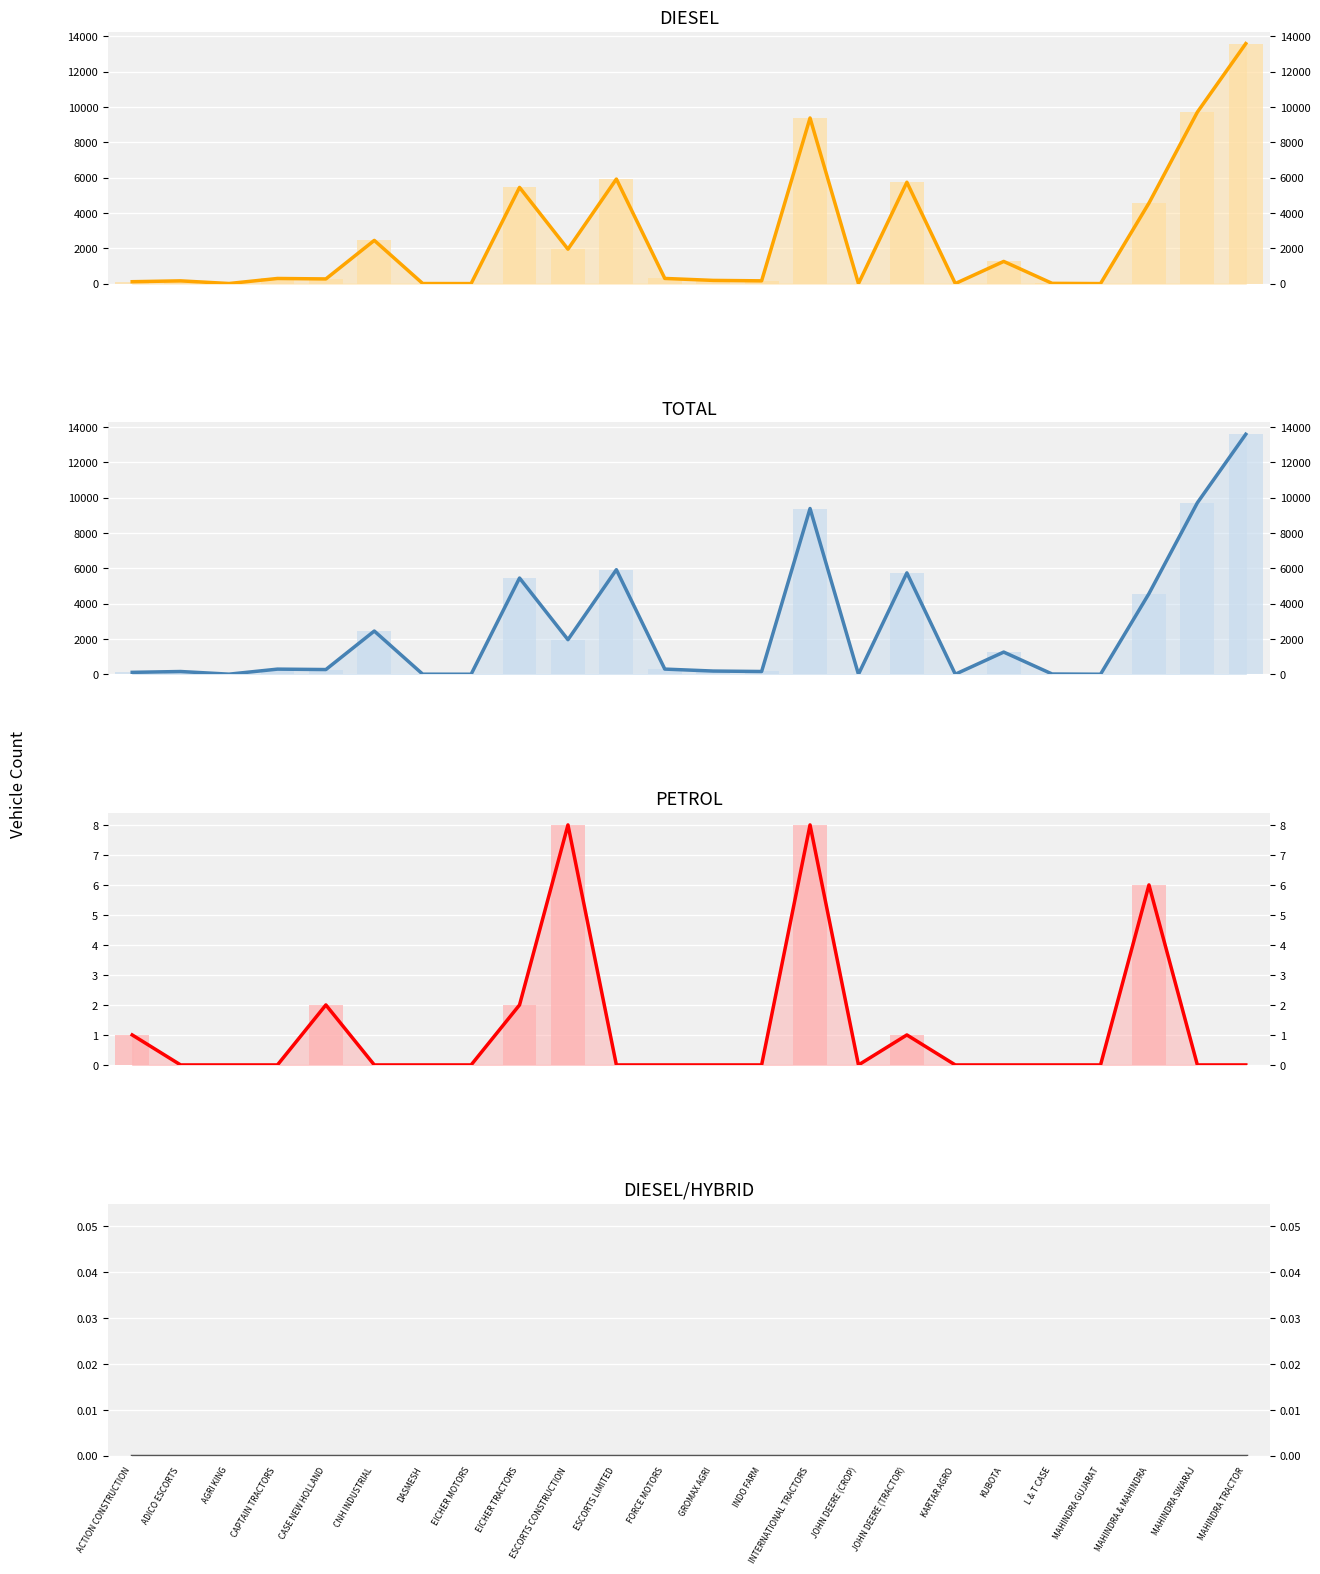

Reading left to right, list all the values displayed in this chart.

DIESEL: 109	157	7	292	266	2448	6	3	5447	1951	5921	294	183	158	9377	2	5739	4	1257	16	3	4560	9710	13588
TOTAL: 110	157	7	292	268	2448	6	3	5449	1959	5921	294	183	158	9385	2	5740	4	1257	16	3	4566	9710	13588
PETROL: 1	0	0	0	2	0	0	0	2	8	0	0	0	0	8	0	1	0	0	0	0	6	0	0
DIESEL/HYBRID: 0	0	0	0	0	0	0	0	0	0	0	0	0	0	0	0	0	0	0	0	0	0	0	0